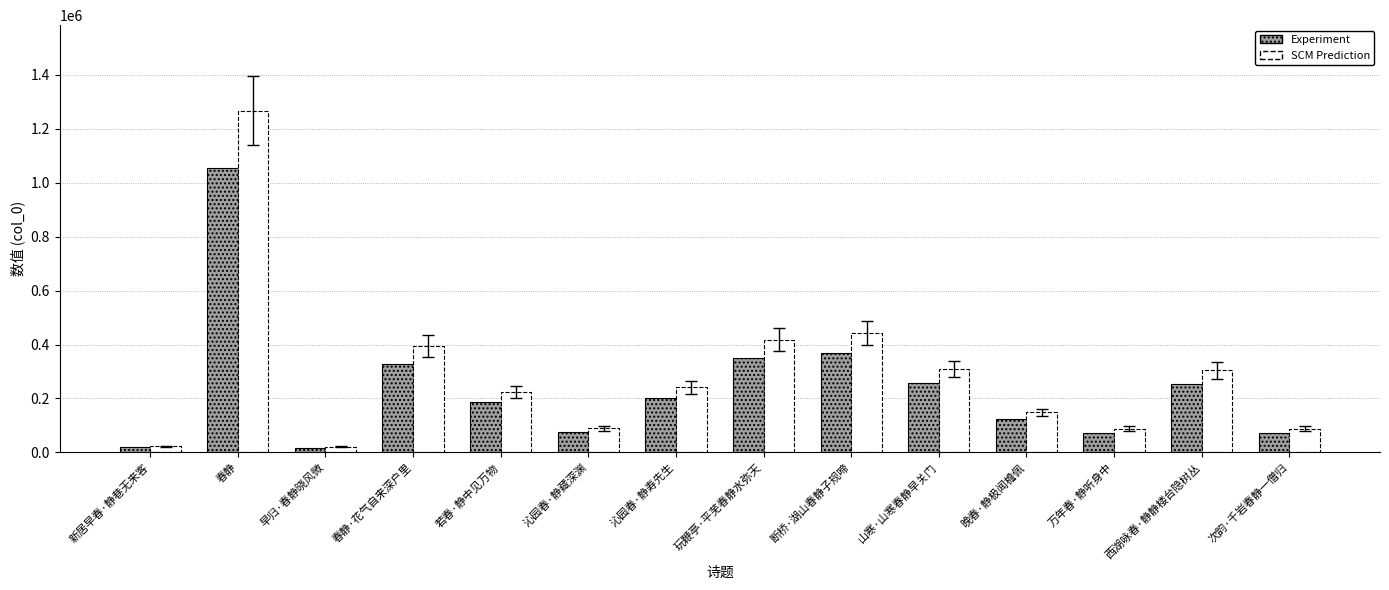

Is it true that Experiment equals 123183.0 at 晚春·静极闻檐佩?

True